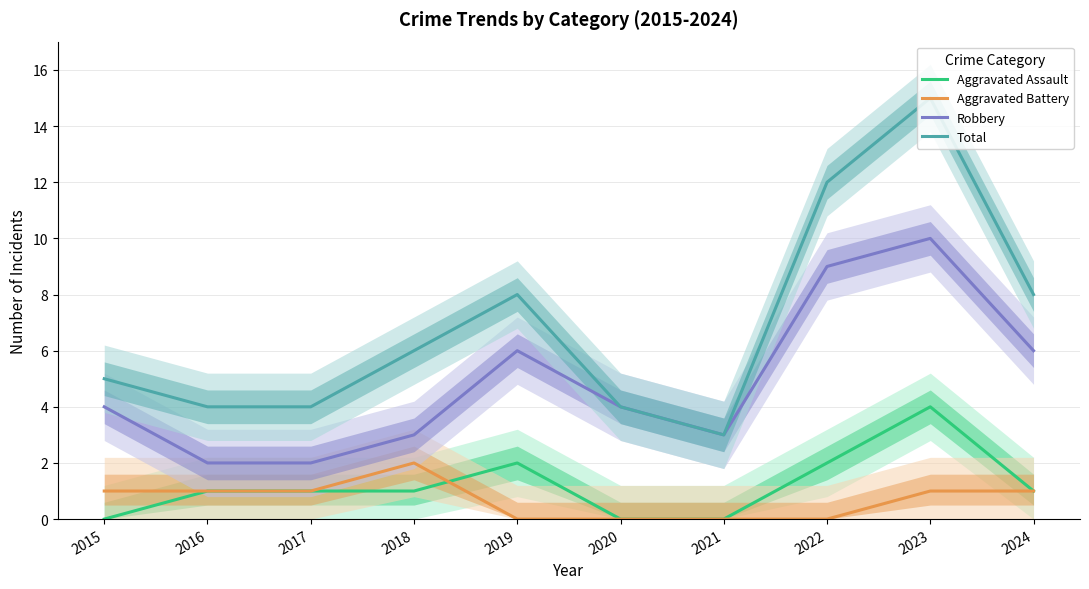

Is this an area chart (filled region under the line)?

No